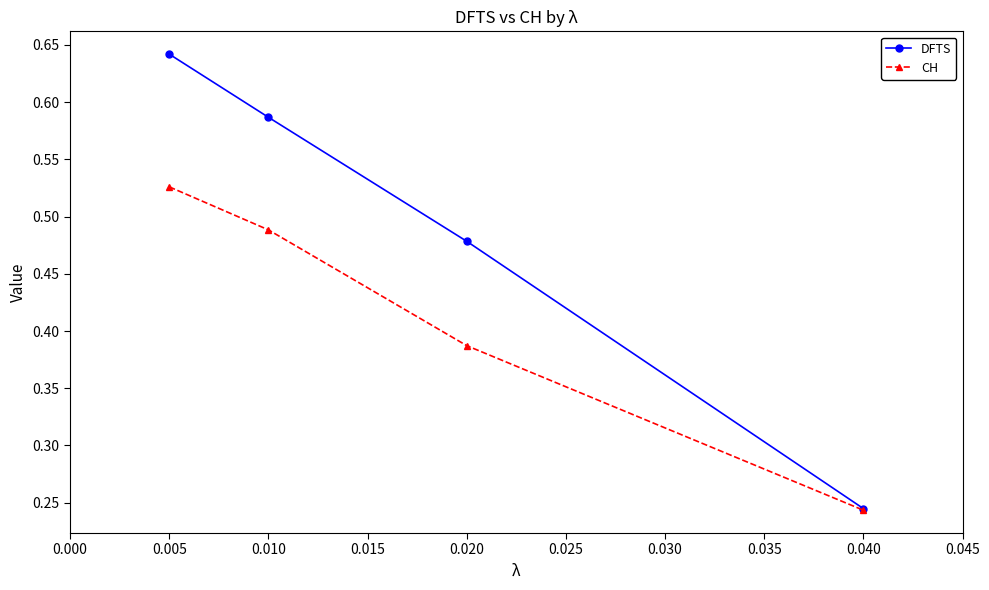

List the series in order of their peak value, lowest first.

CH, DFTS